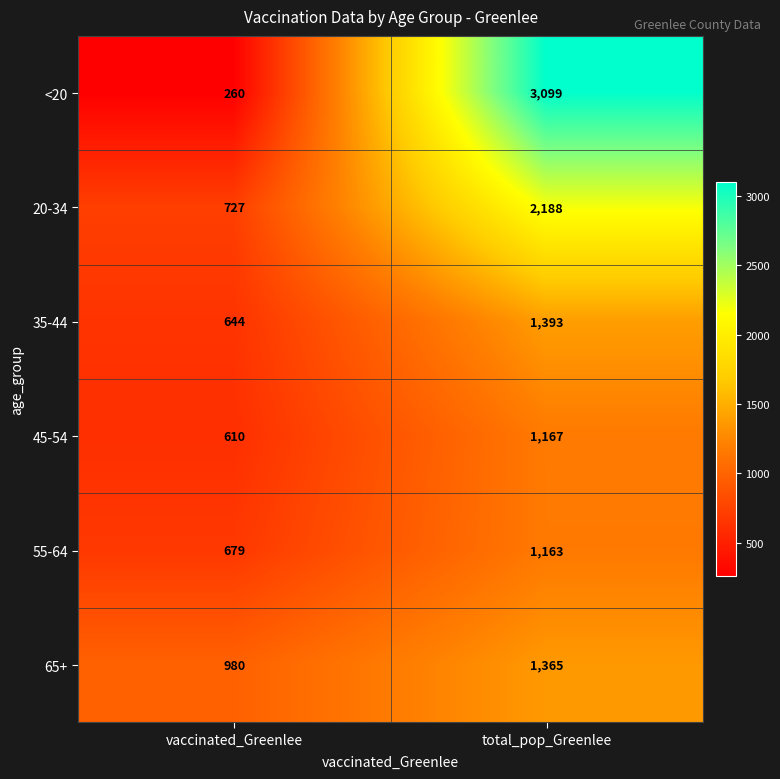

Reading right to left, extract all data points from this chart.

<20: 3099	260
20-34: 2188	727
35-44: 1393	644
45-54: 1167	610
55-64: 1163	679
65+: 1365	980